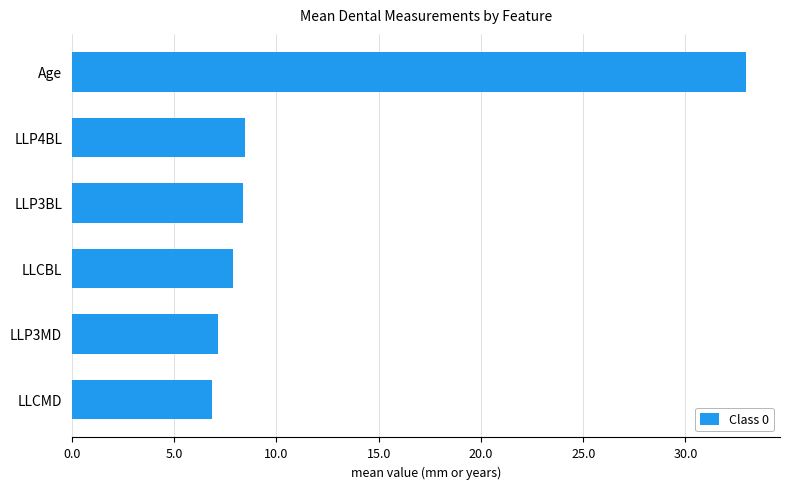

What is the average value?

11.9